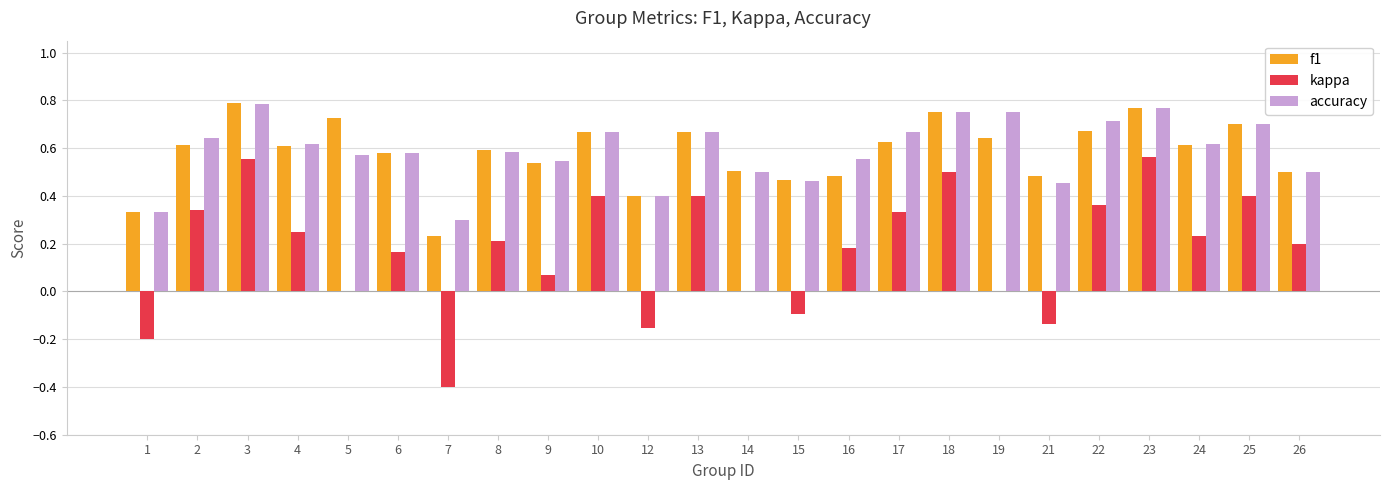

What is the sum of all accuracy values?

14.1